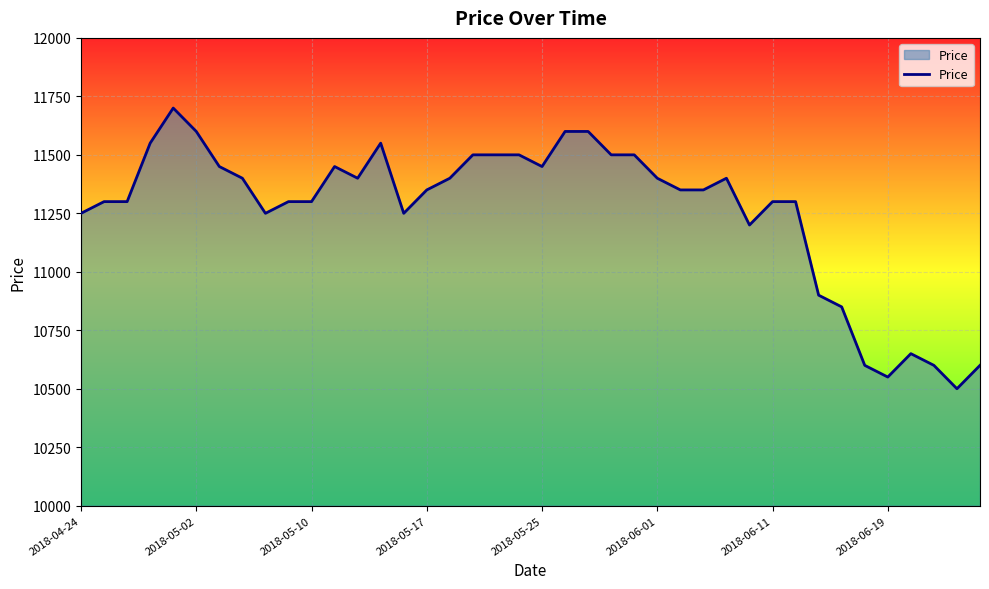

What is the smallest value displayed?

10500